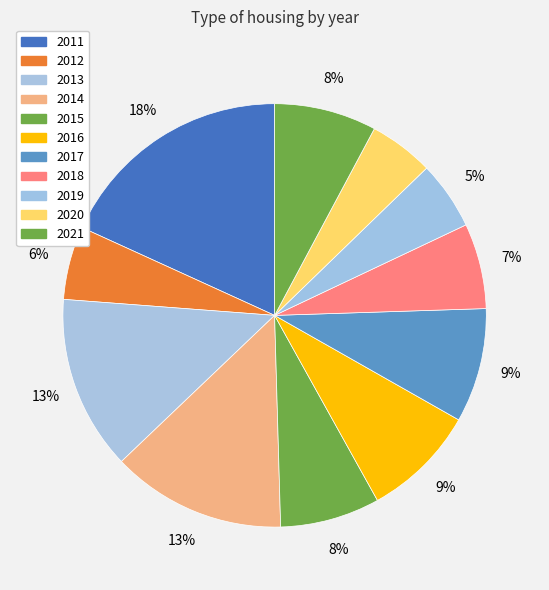

How many slices are in this pie chart?

11